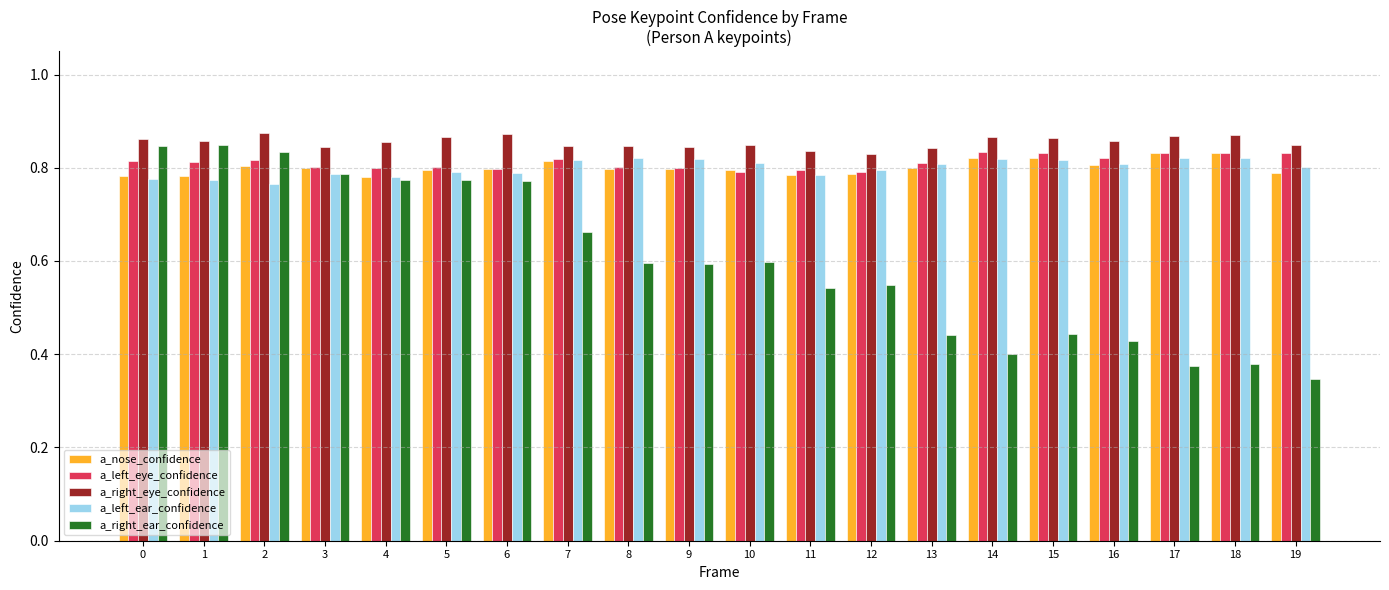

Which series changed the most between 16 and 19?

a_right_ear_confidence